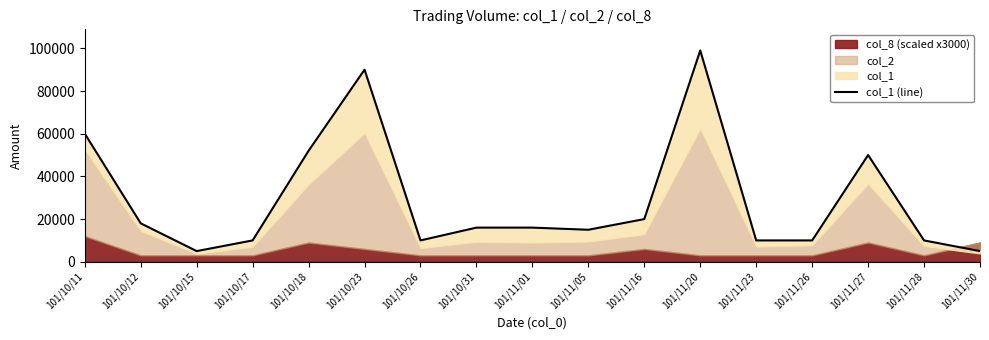

Which category has the highest value across all series?

101/11/20